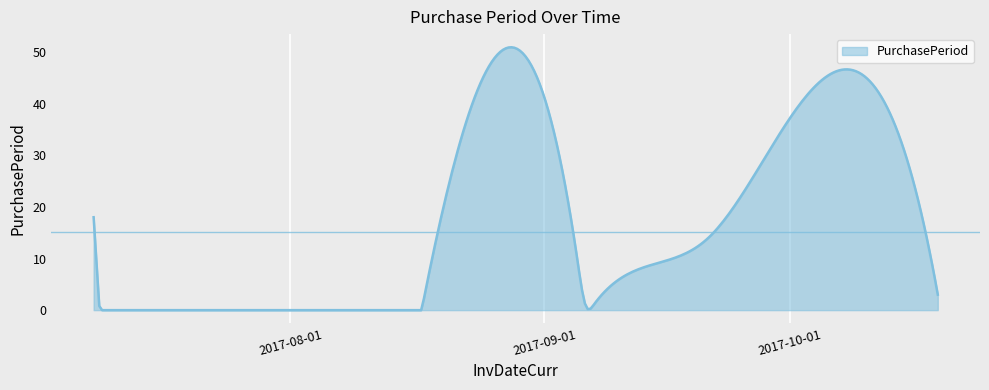

What is the greatest value displayed?

50.9